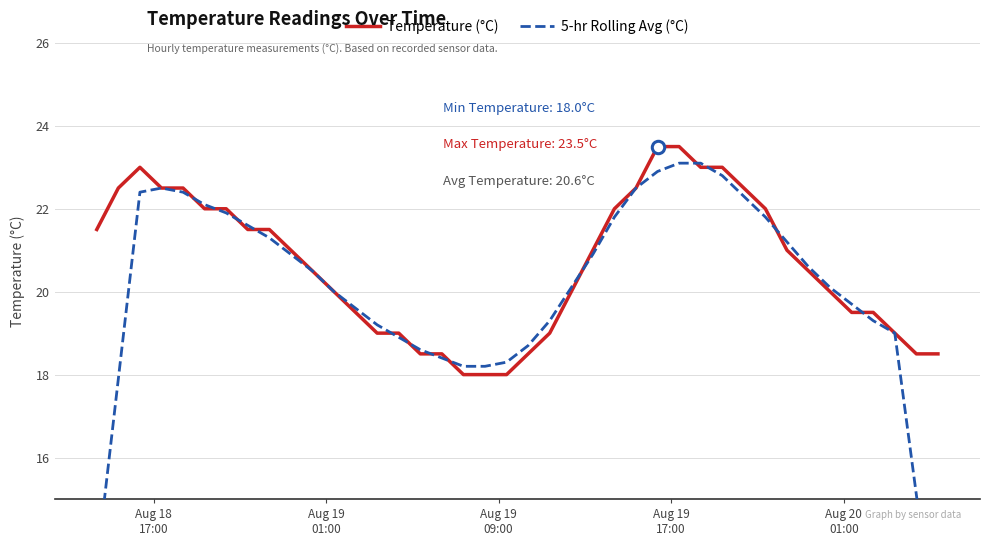

What is the minimum value for Temperature (°C)?

18.0